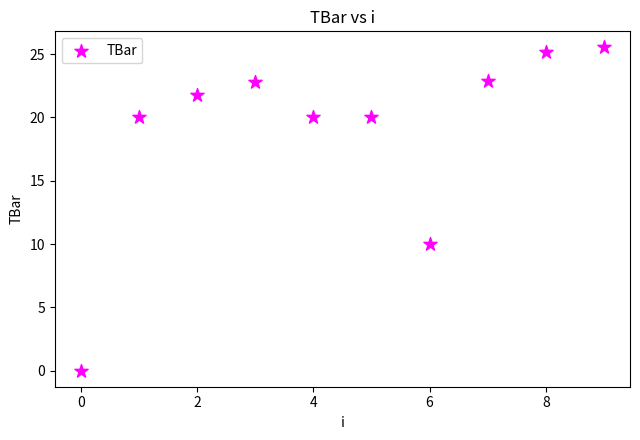

What Y value in the scatter plot is closest to 12?

10.0